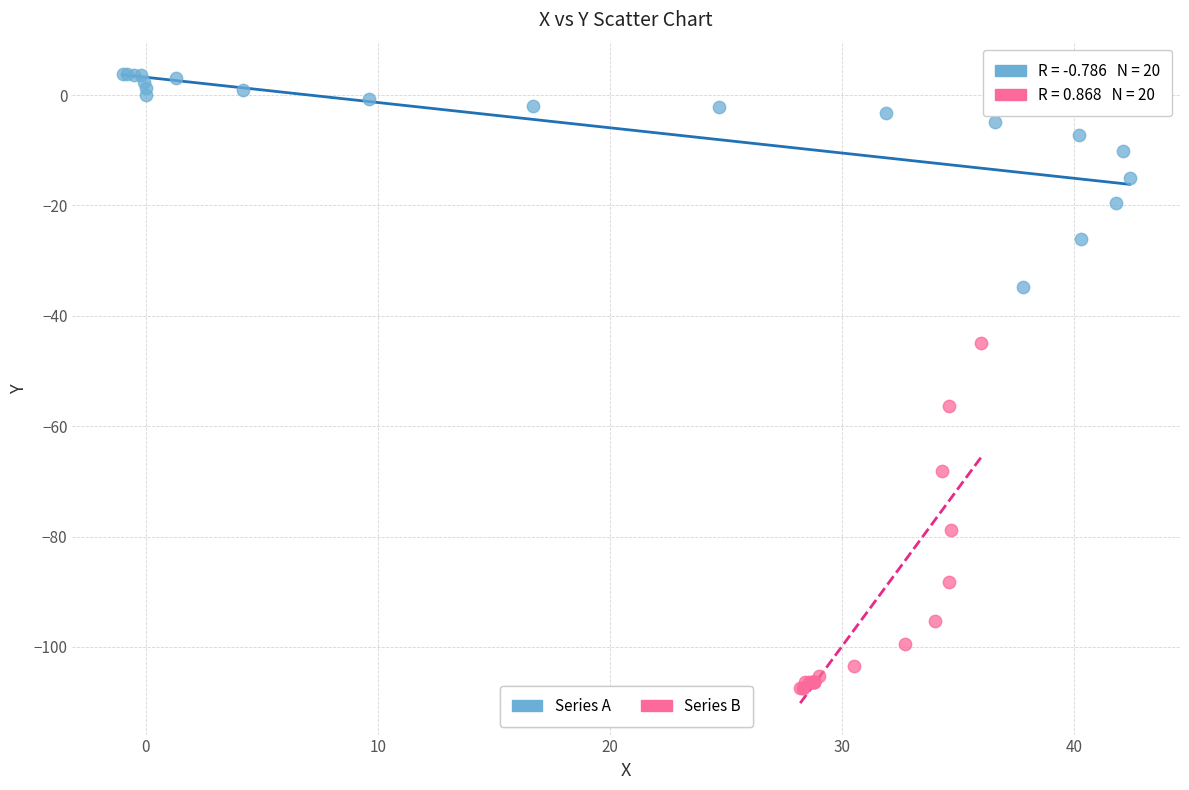

Which series has the largest Y range (max minus min)?

Series B